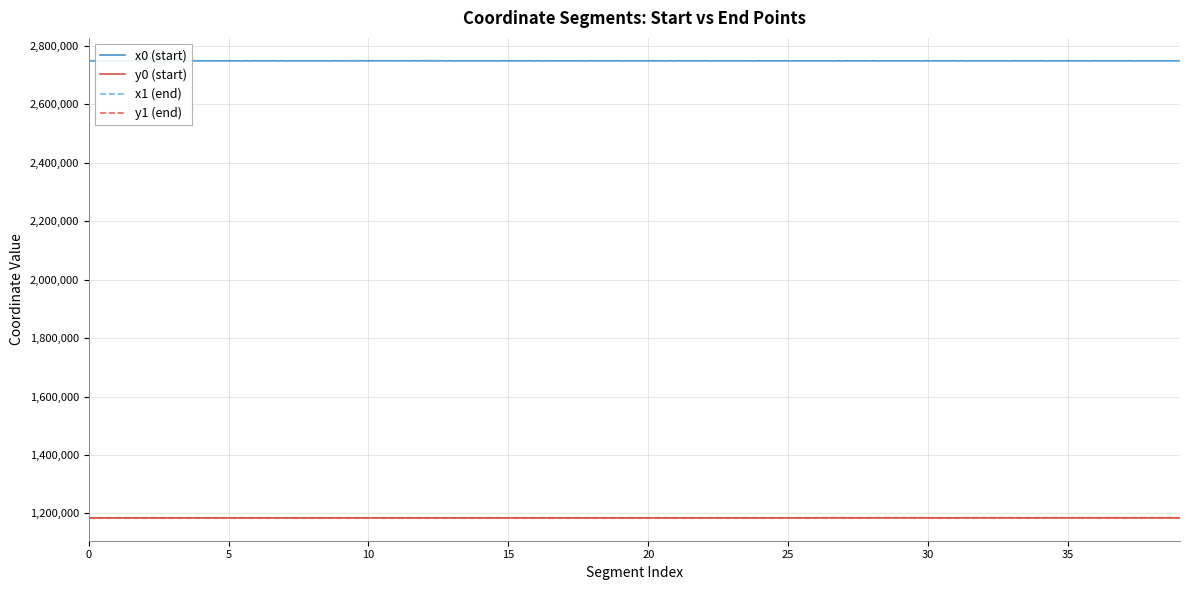

What is the maximum value for x1 (end)?

2749382.1